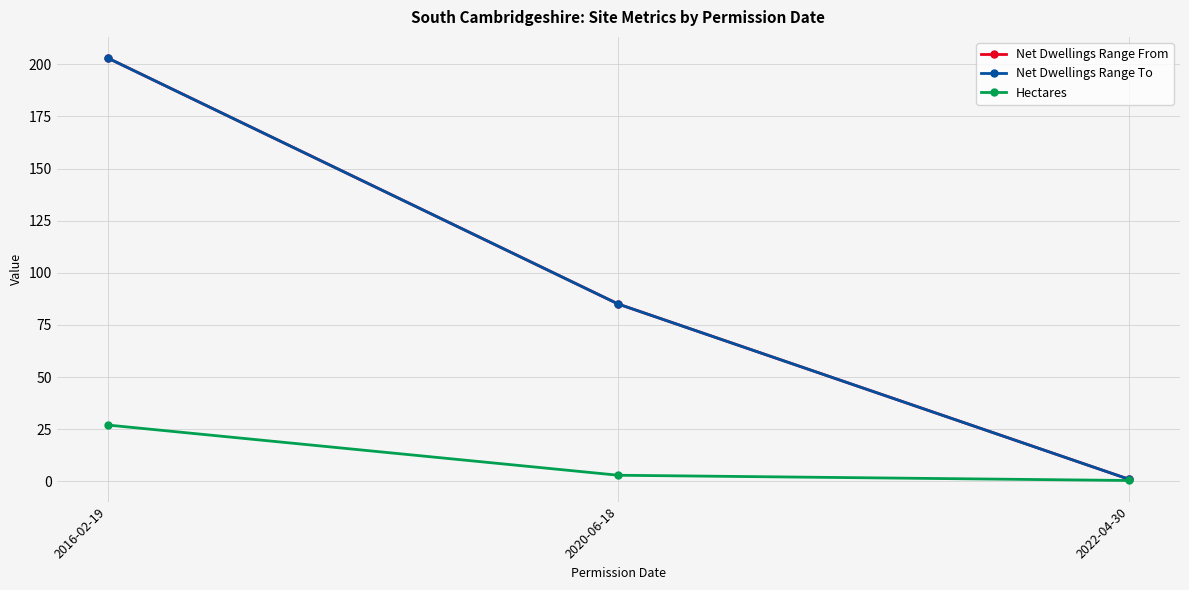

The Net Dwellings Range To series shows 1.0 at 2022-04-30. True or false?

True